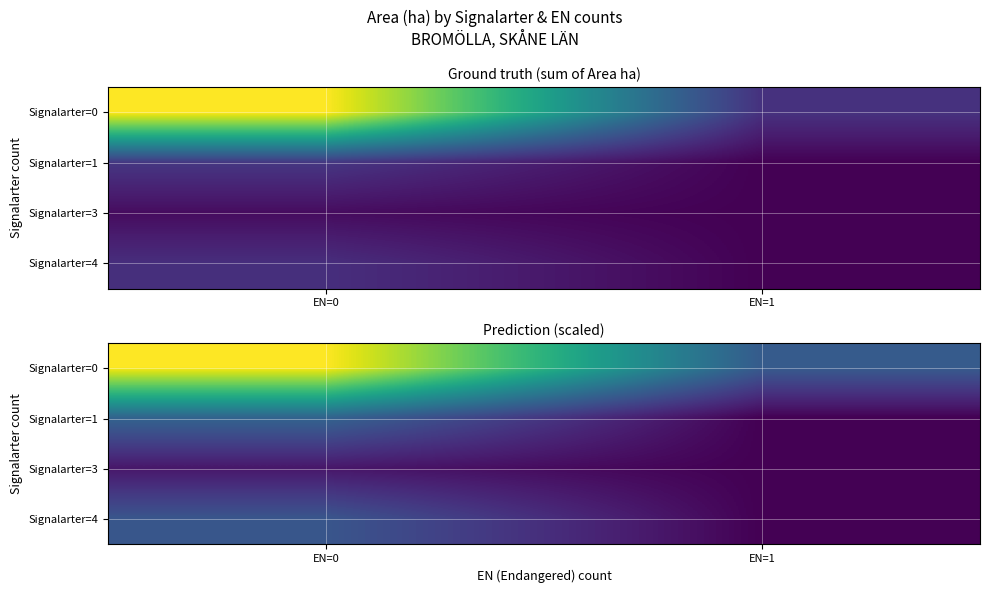

What is the difference between the maximum and minimum values in the Signalarter=0 series?

32.6